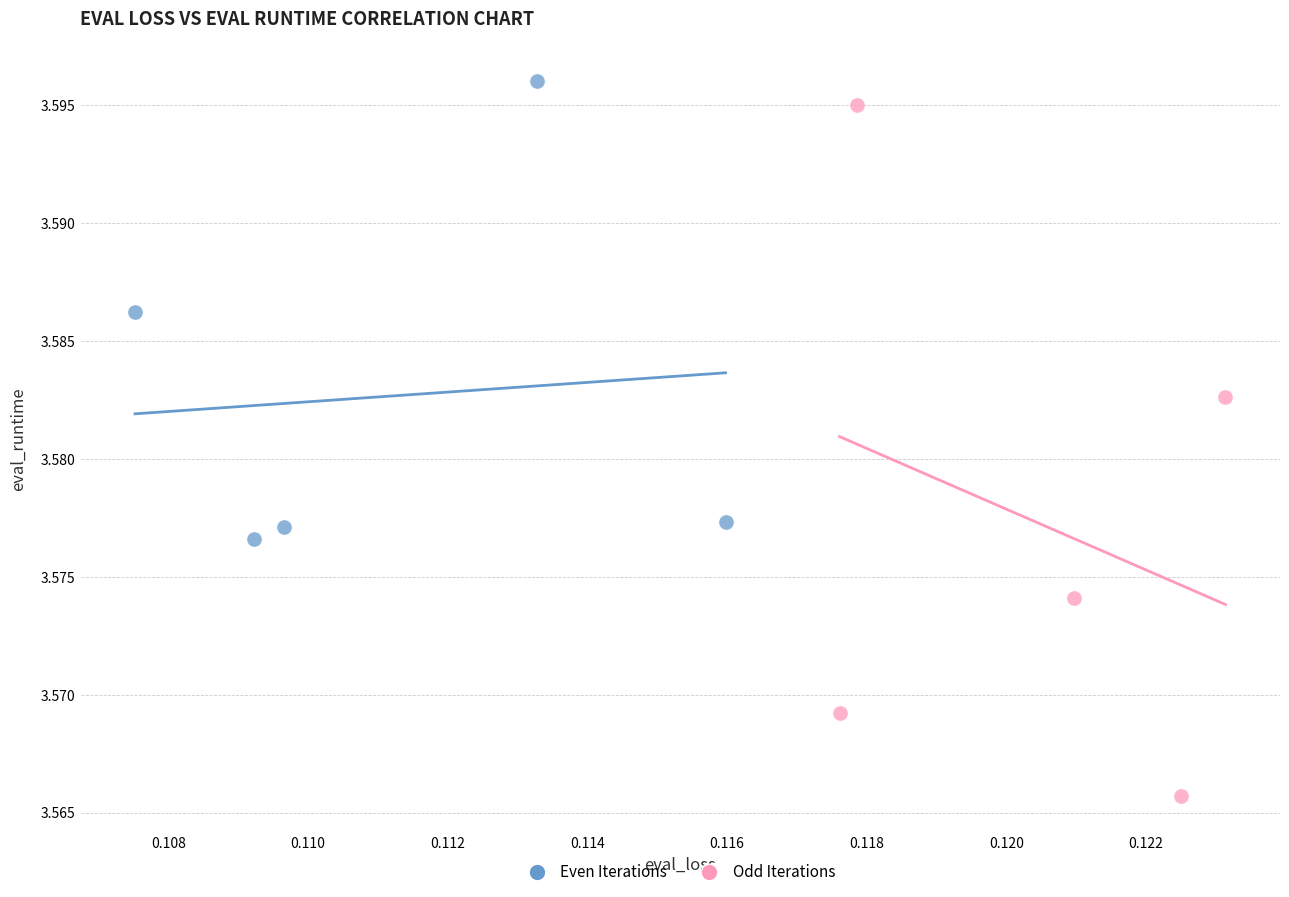

Which series reaches the minimum Y coordinate?

Odd Iterations